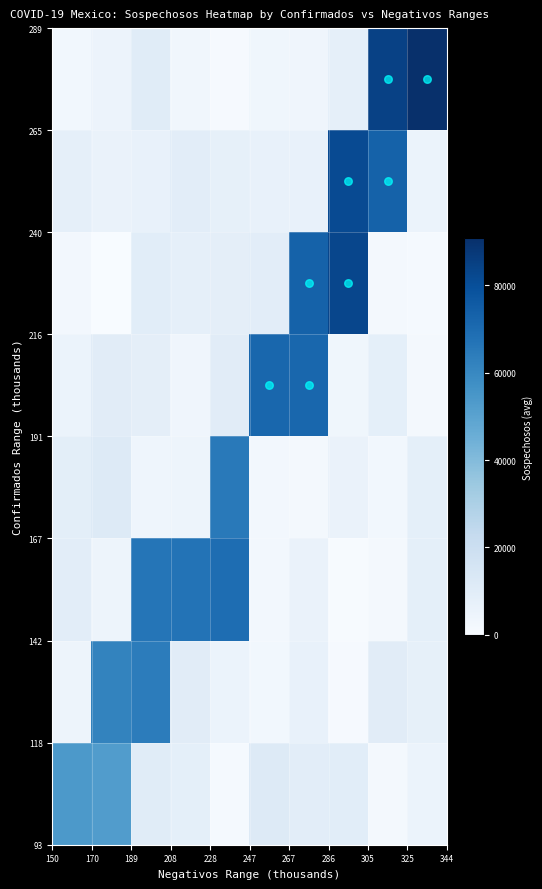

At how many categories does at least one series exceed 73616?

3